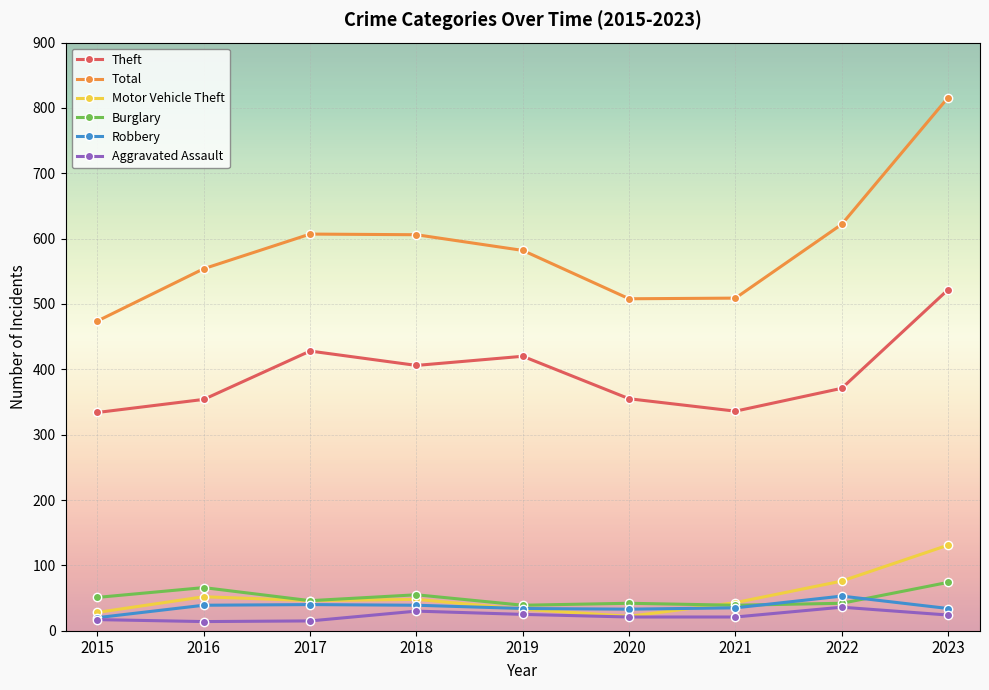

At which label does Theft first exceed 371?

2017